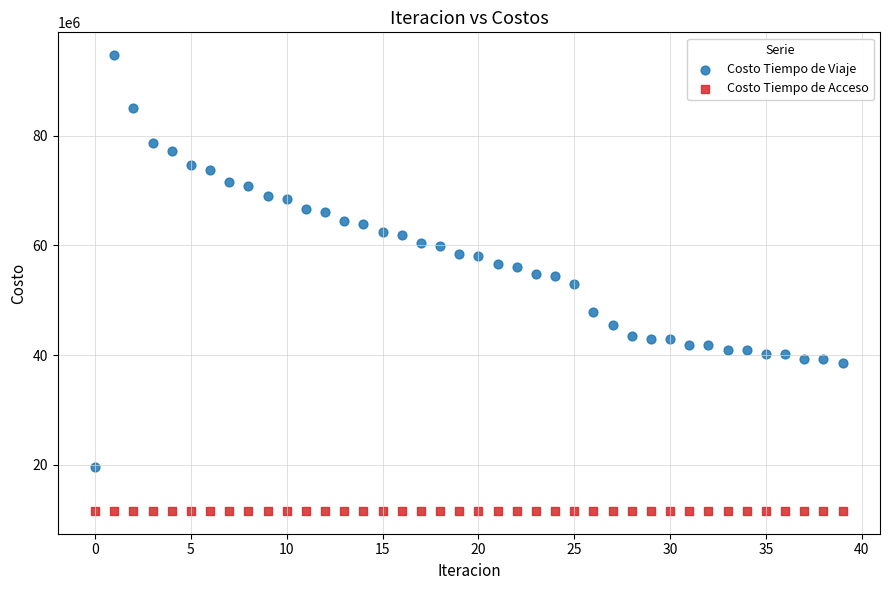

What are all the series names shown in the legend?

Costo Tiempo de Viaje, Costo Tiempo de Acceso